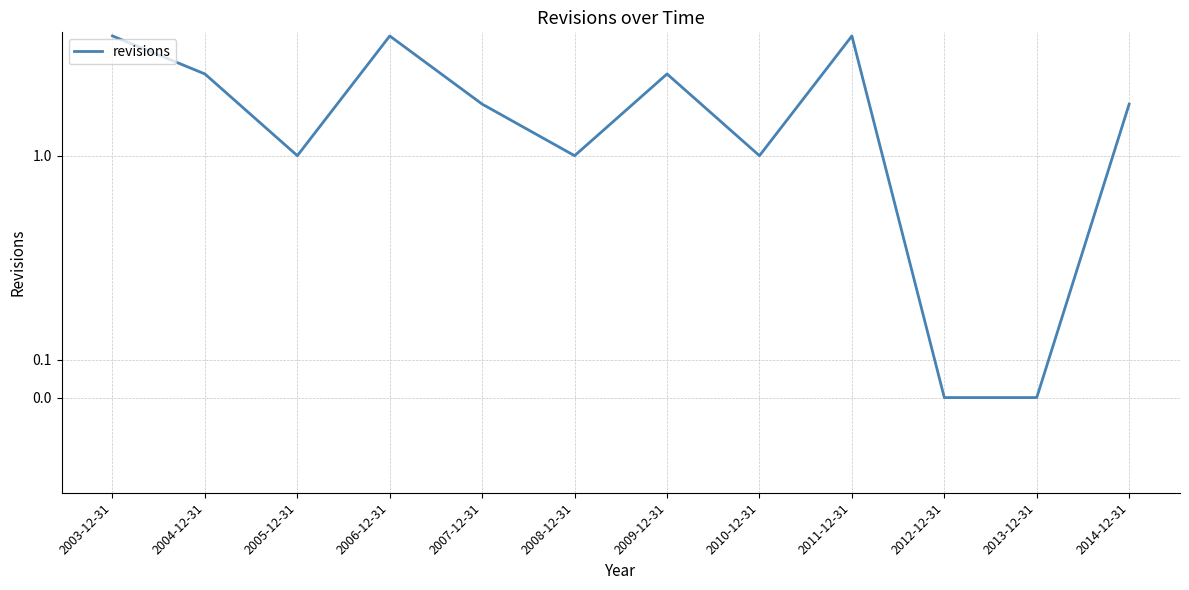

Reading right to left, what are all the values shown in this chart?

2	0	0	5	1	3	1	2	5	1	3	5